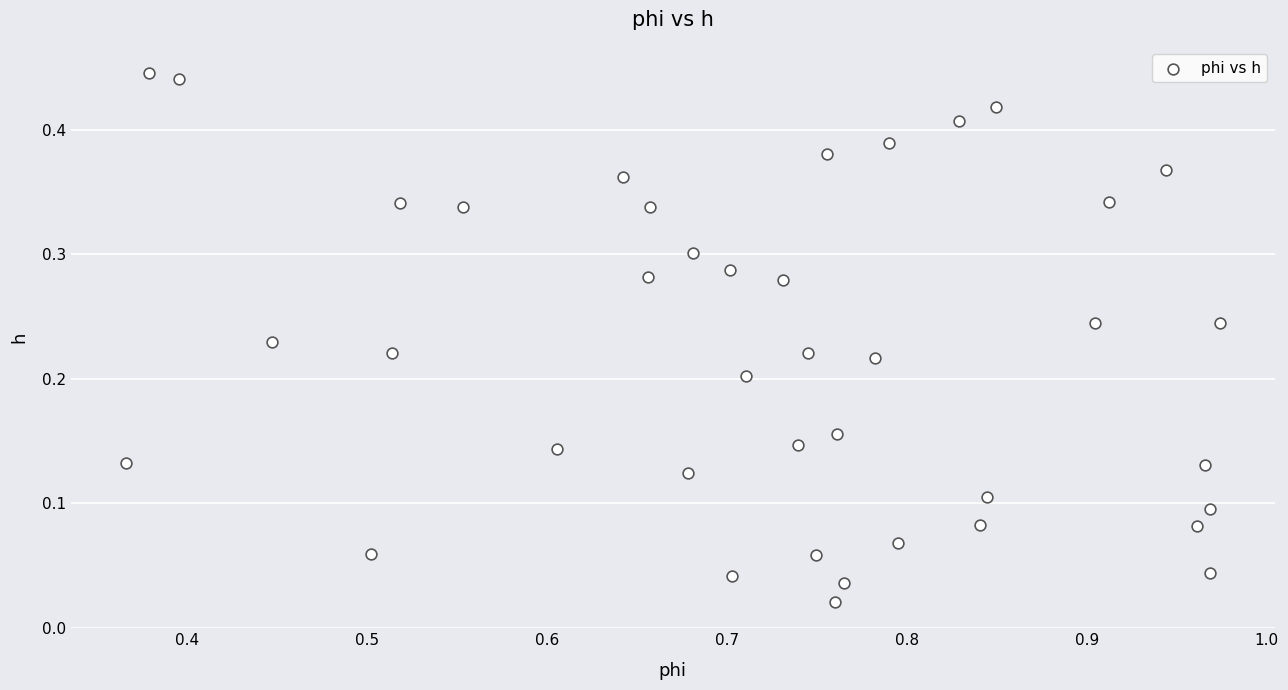

What is the range of X values (max minus min)?

0.6